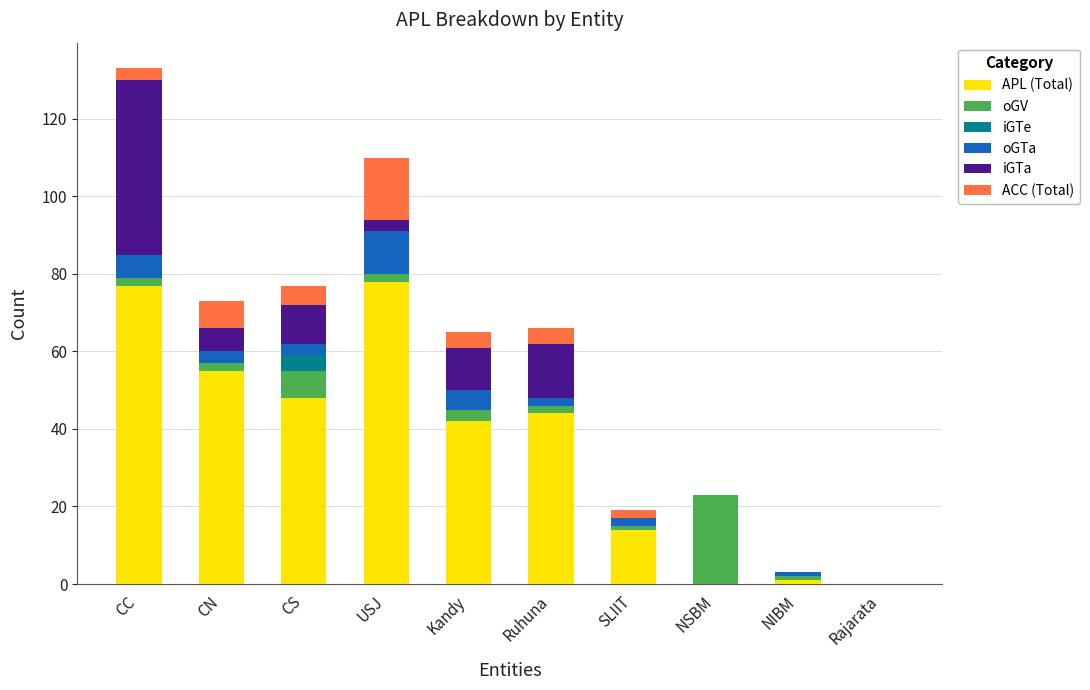

What is the sum of all APL (Total) values?

359